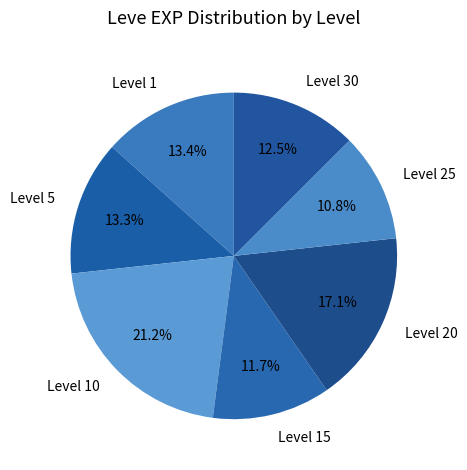

What is the total percentage of Level 15 and Level 30?

24.2%